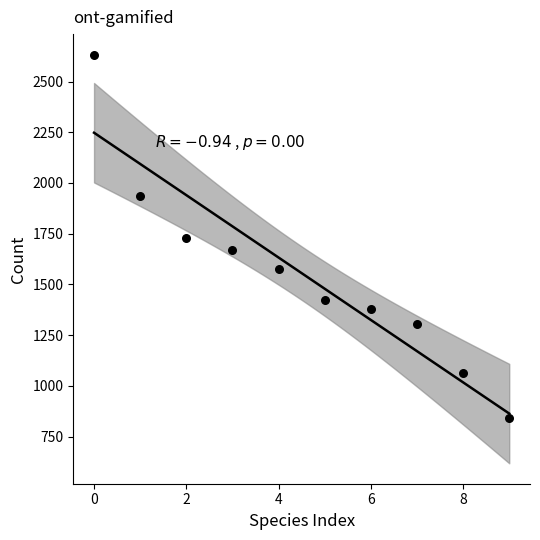

What is the range of Y values (max minus min)?

1792